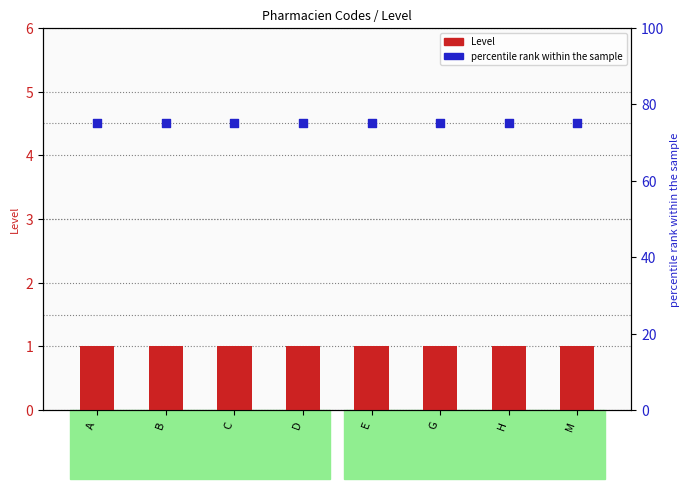

Which series reaches the minimum Y coordinate?

Level